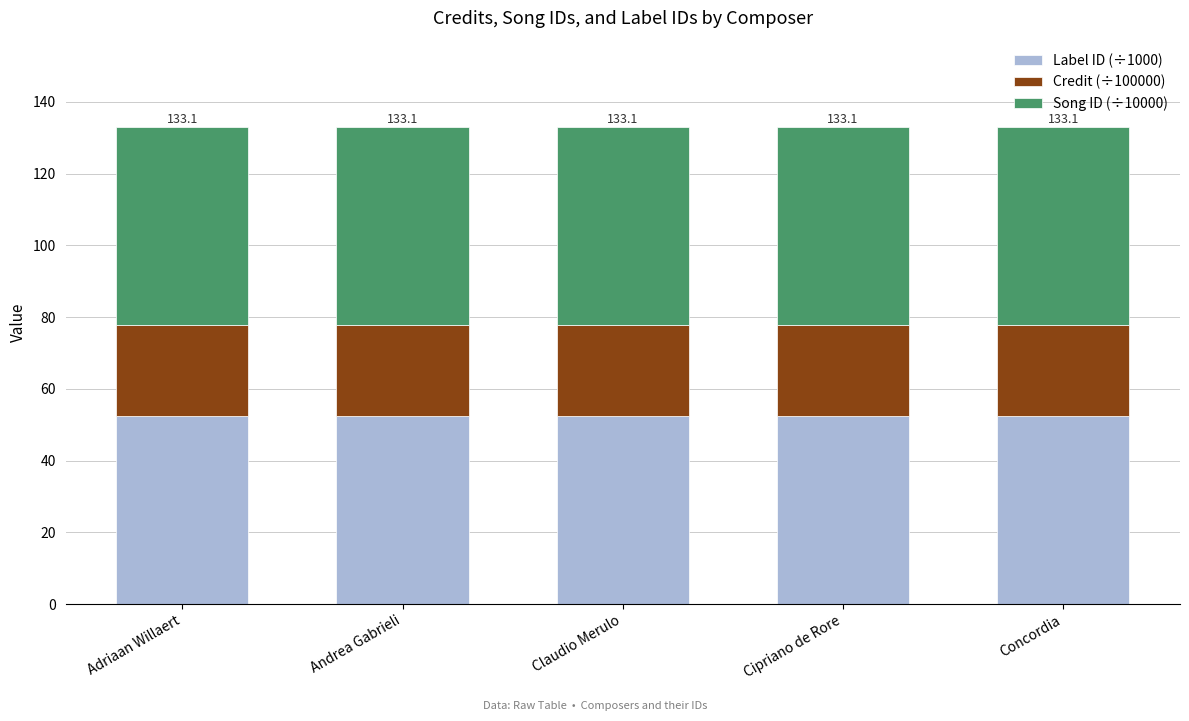

Is it true that Label ID (÷1000) equals 82.5 at Claudio Merulo?

False